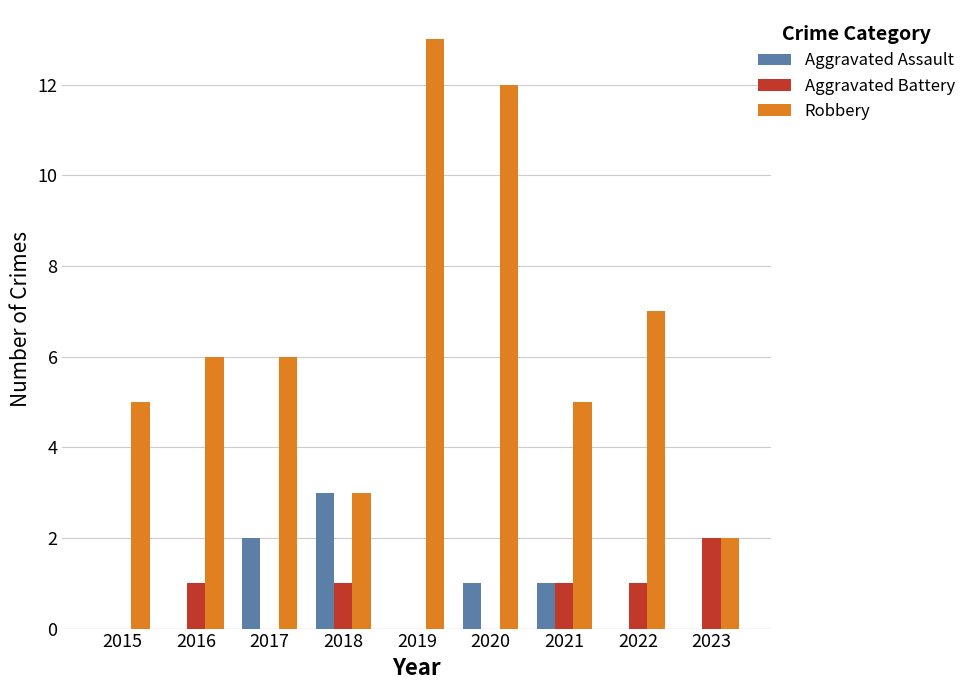

How many groups of bars are there?

9